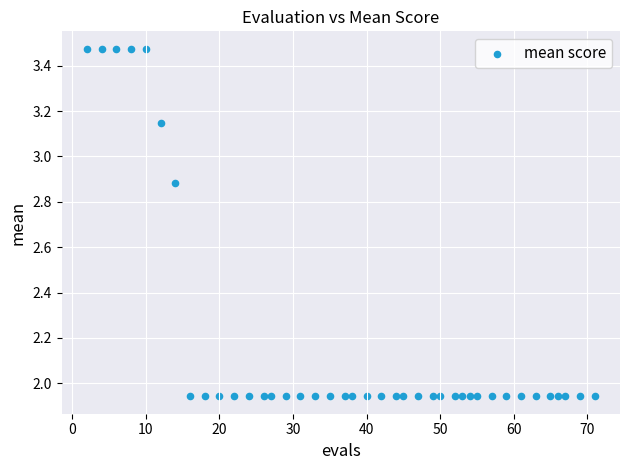

What is the range of X values (max minus min)?

69.0